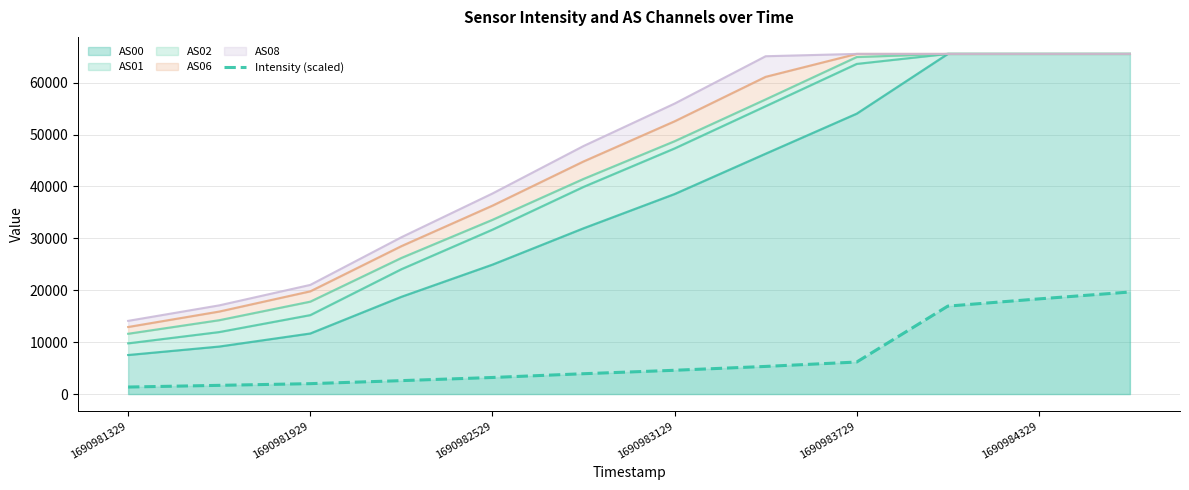

What position from the left is 1690983129?

7